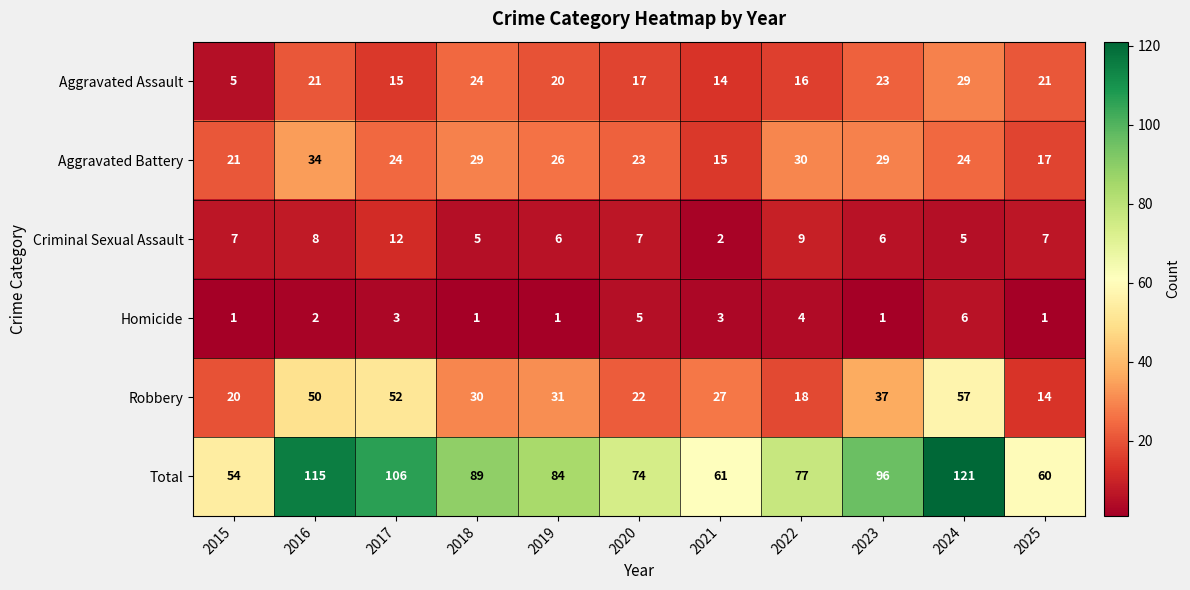

The Homicide series shows 9 at 2024. True or false?

False